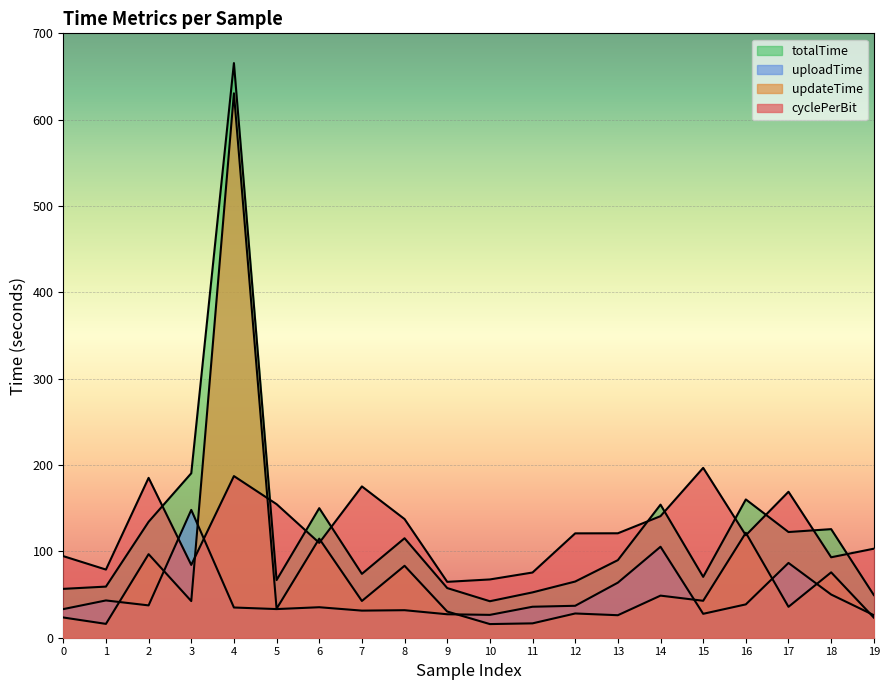

Where is uploadTime nearest to the value 87?

17